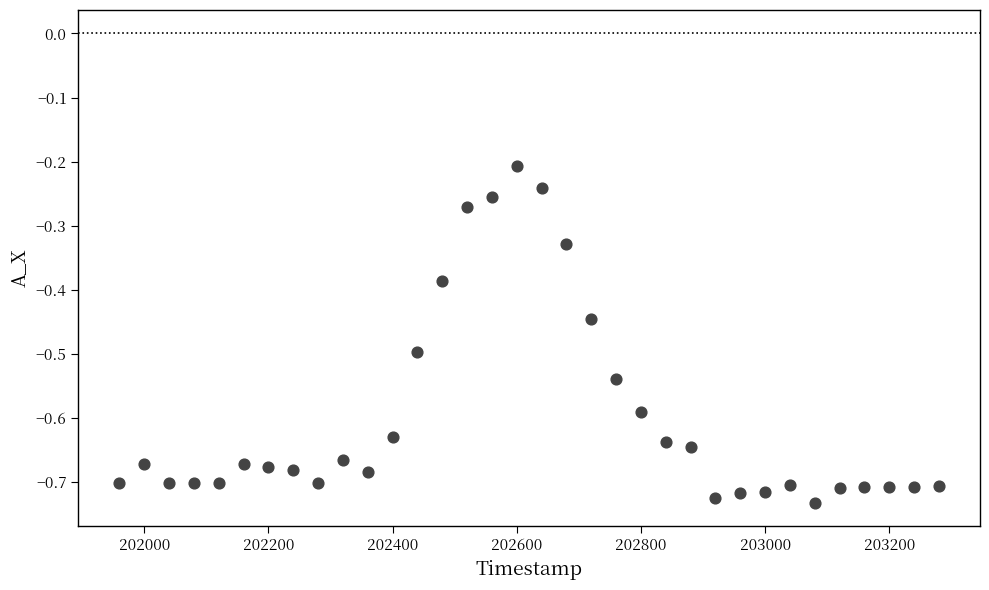

What is the range of Y values (max minus min)?

0.5